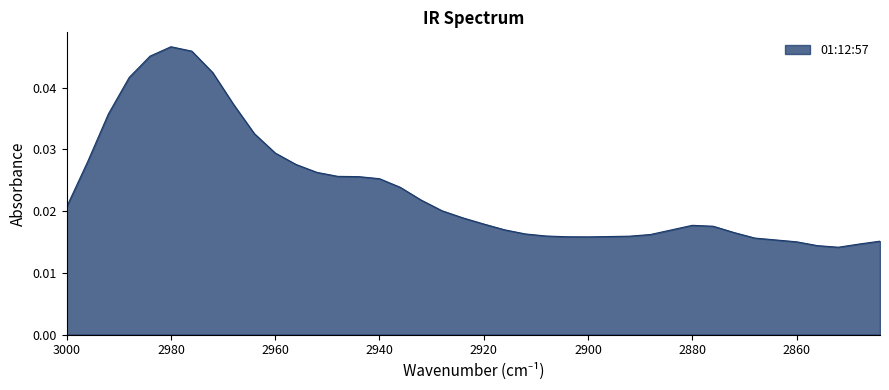

How many values are between 0 and 1?

40